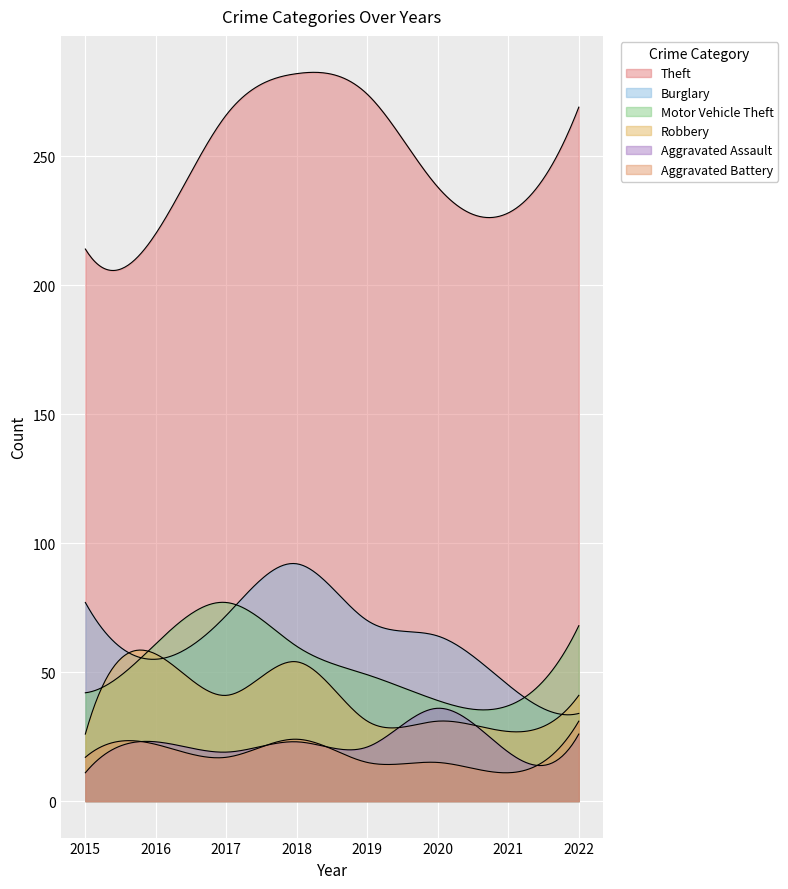

Count the number of data series in this chart.

6